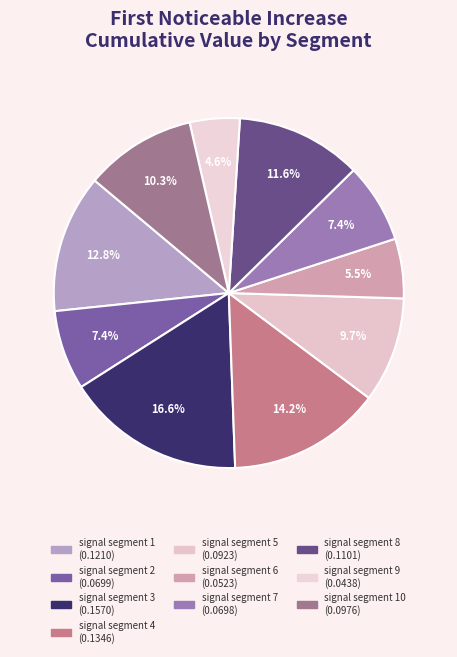

How many slices are in this pie chart?

10